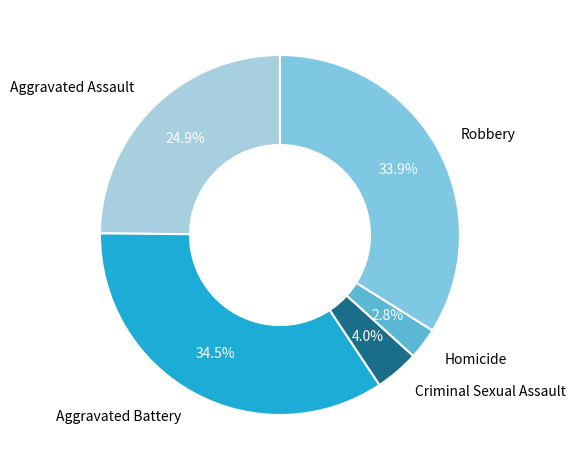

Does any single category account for the majority?

No